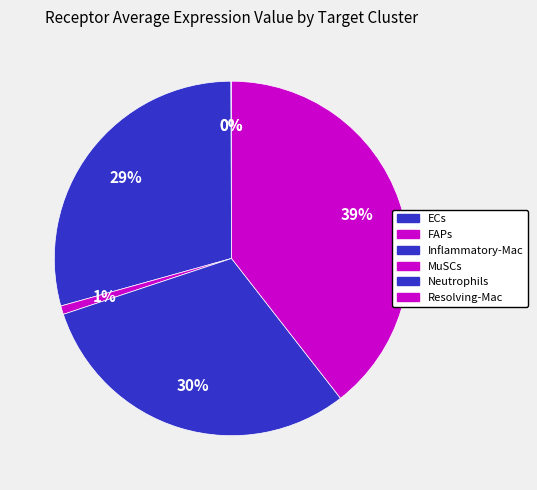

True or false: FAPs accounts for 7% of the total.

False